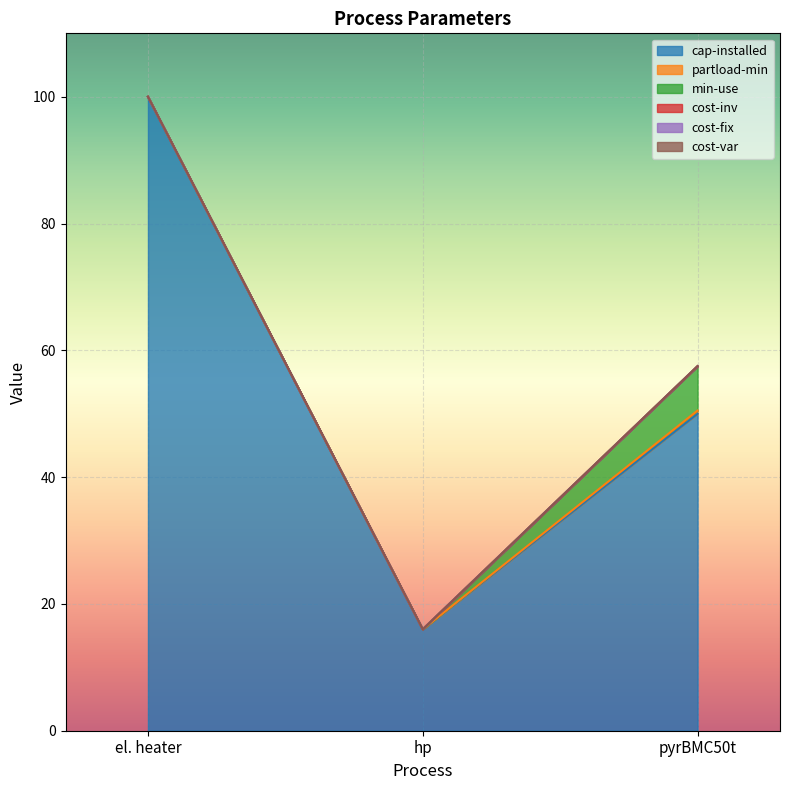

Is the value of cost-fix at pyrBMC50t greater than the value of min-use at el. heater?

No